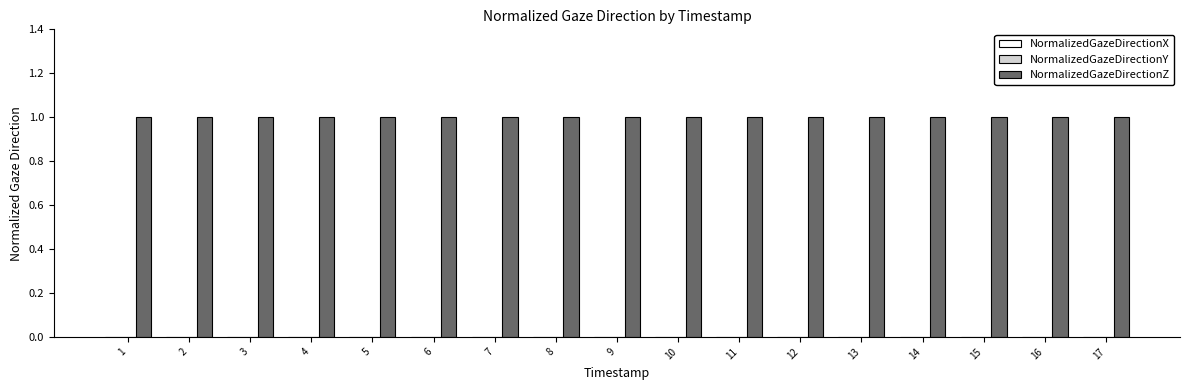

True or false: NormalizedGazeDirectionY has a value of 0 at 11.

True